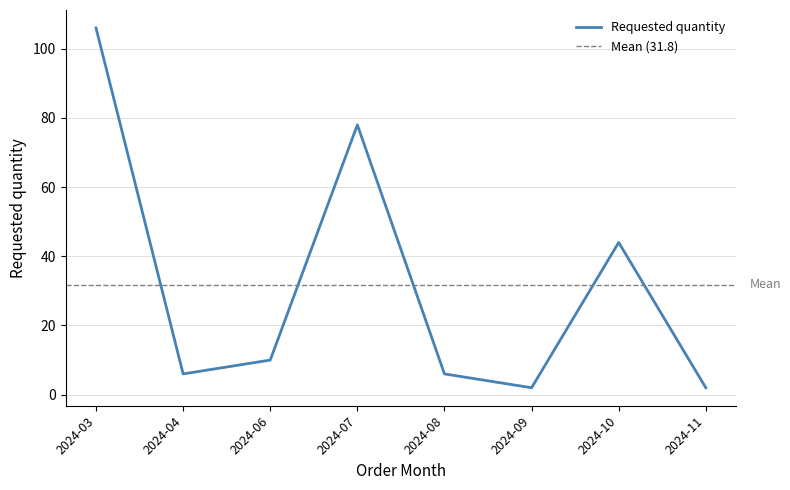

Reading right to left, extract all data points from this chart.

2	44	2	6	78	10	6	106